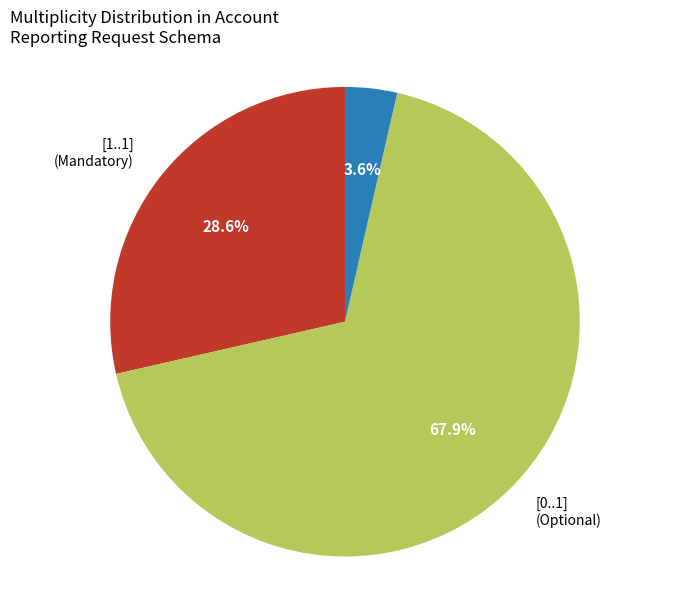

Does [0..1] represent more than half of the total?

Yes